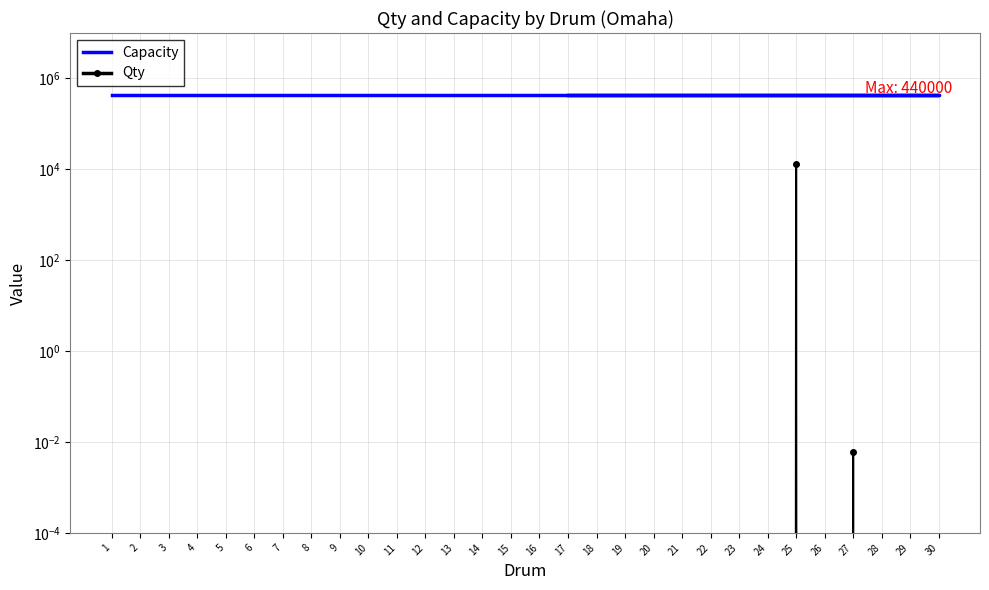

What is the difference between the highest and lowest values at 25?

427180.0